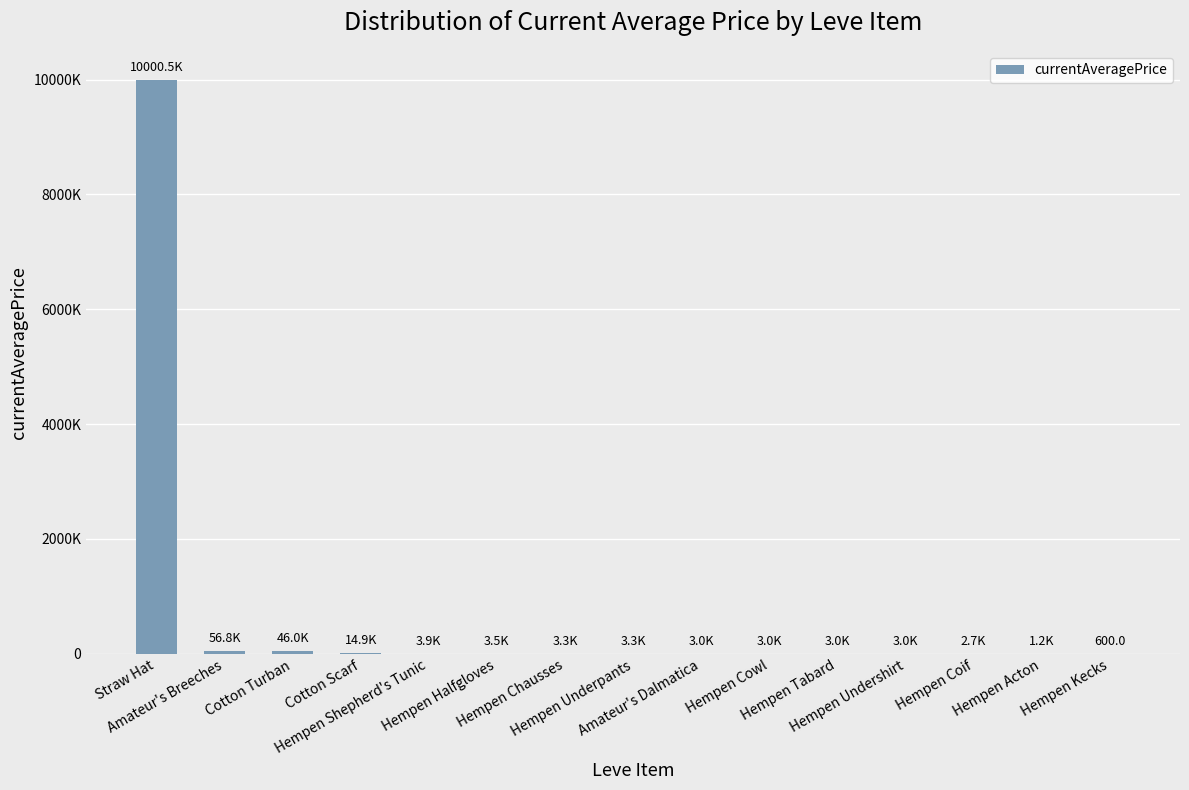

What is the average value?

676574.8